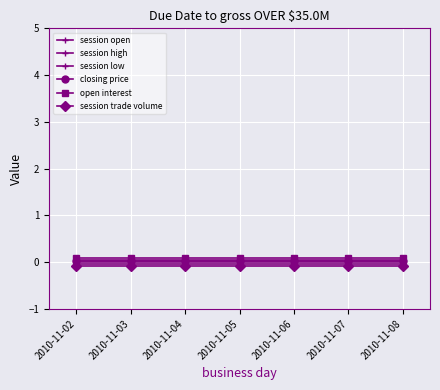

True or false: session low and session high cross at least once.

False